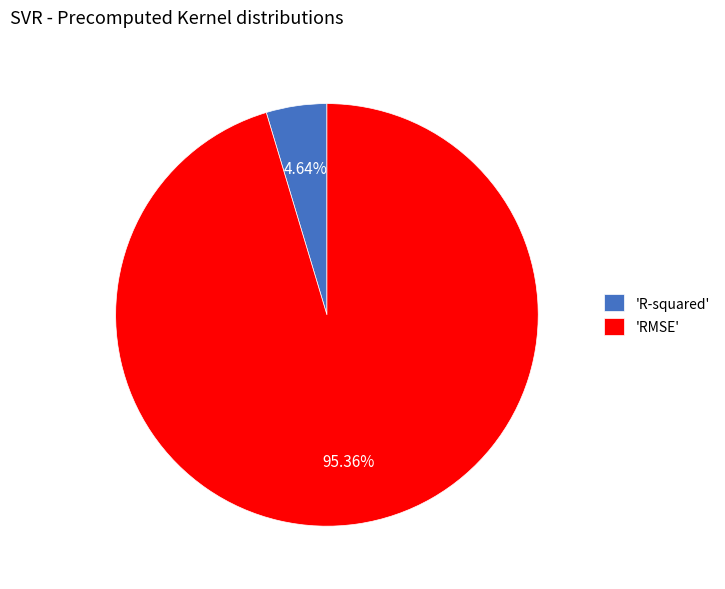

What is the largest slice in the pie chart?

'RMSE'